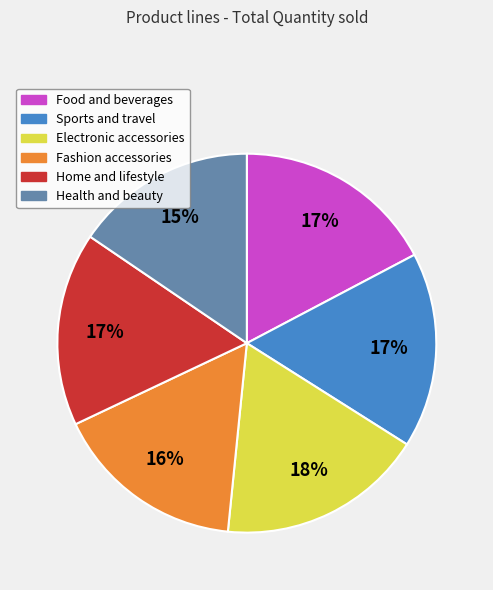

Is there a majority slice in this chart?

No